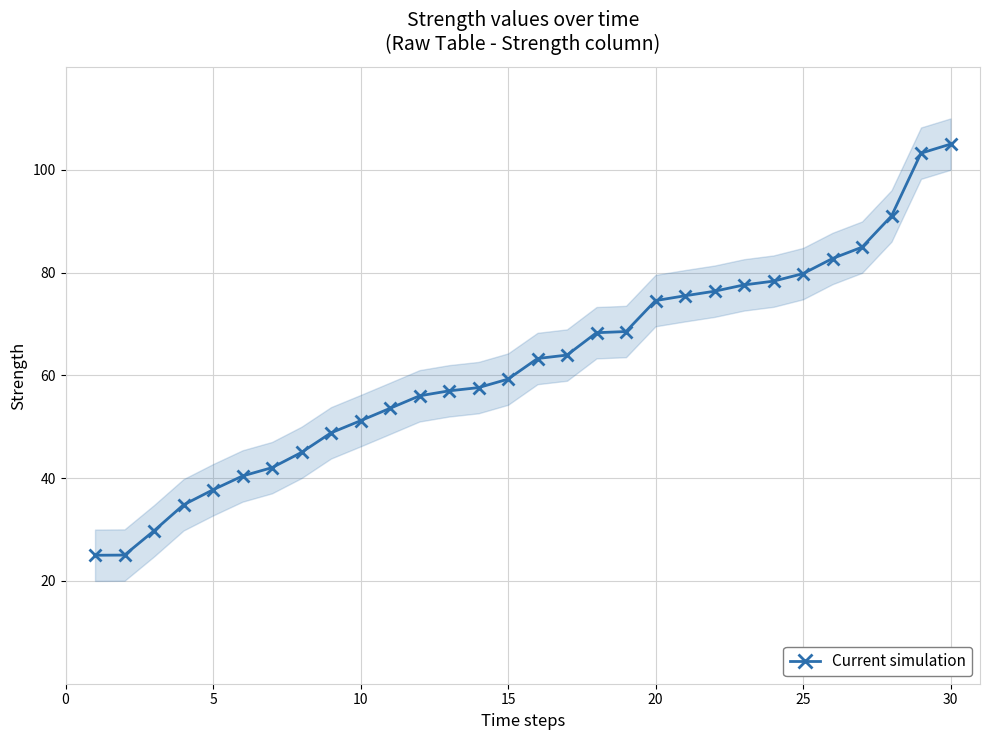

How many values exceed 63?

15